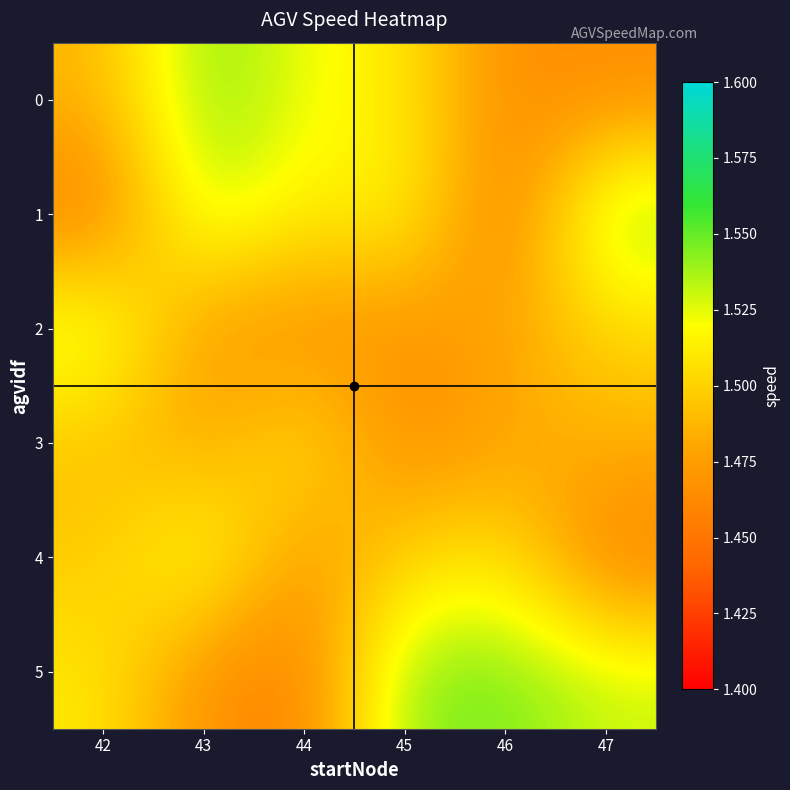

What is the greatest value displayed?

1.5